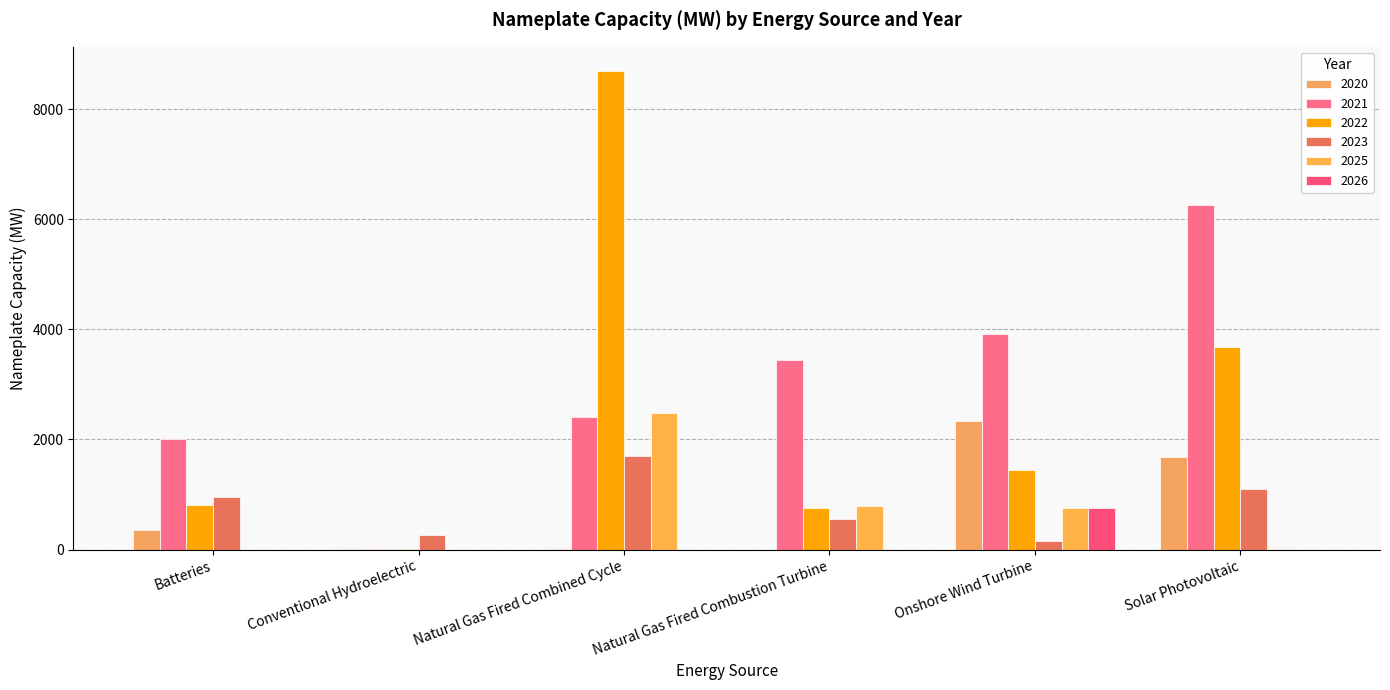

How many series are shown in this chart?

6